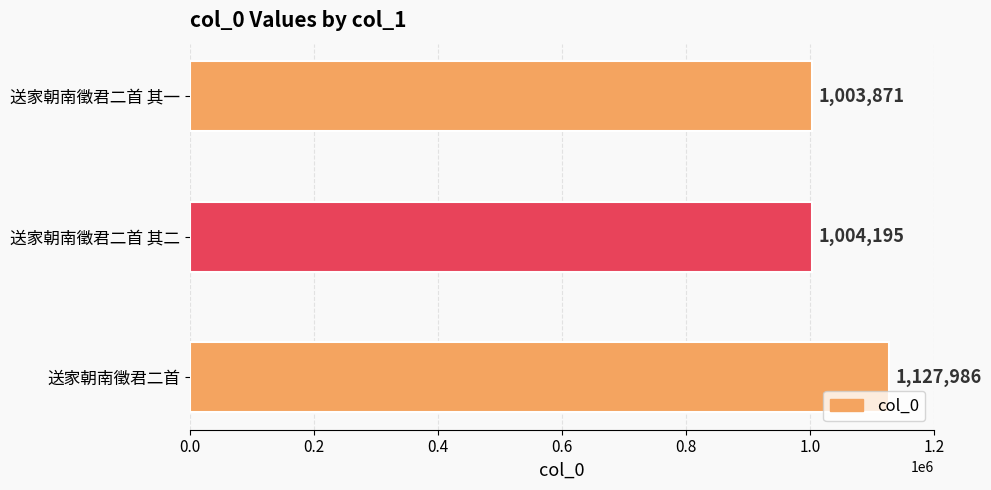

Rank the categories by value from highest to lowest.

送家朝南徵君二首, 送家朝南徵君二首 其二, 送家朝南徵君二首 其一